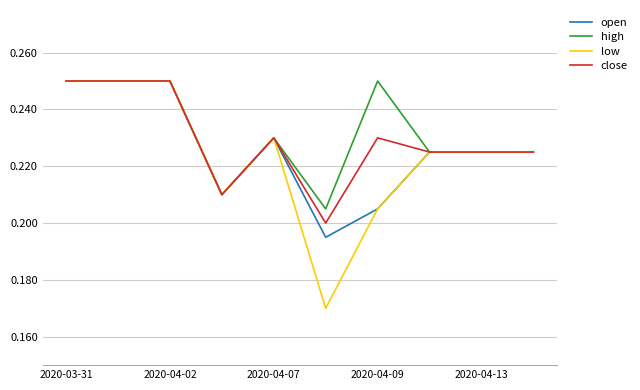

Which series has the widest spread of values?

low